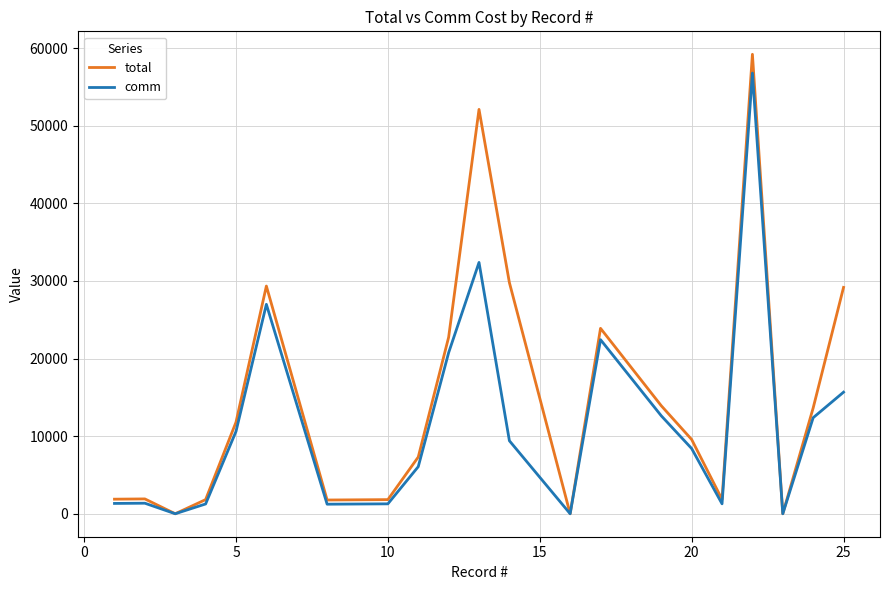

Rank the series by their average value, from lowest to highest.

comm, total